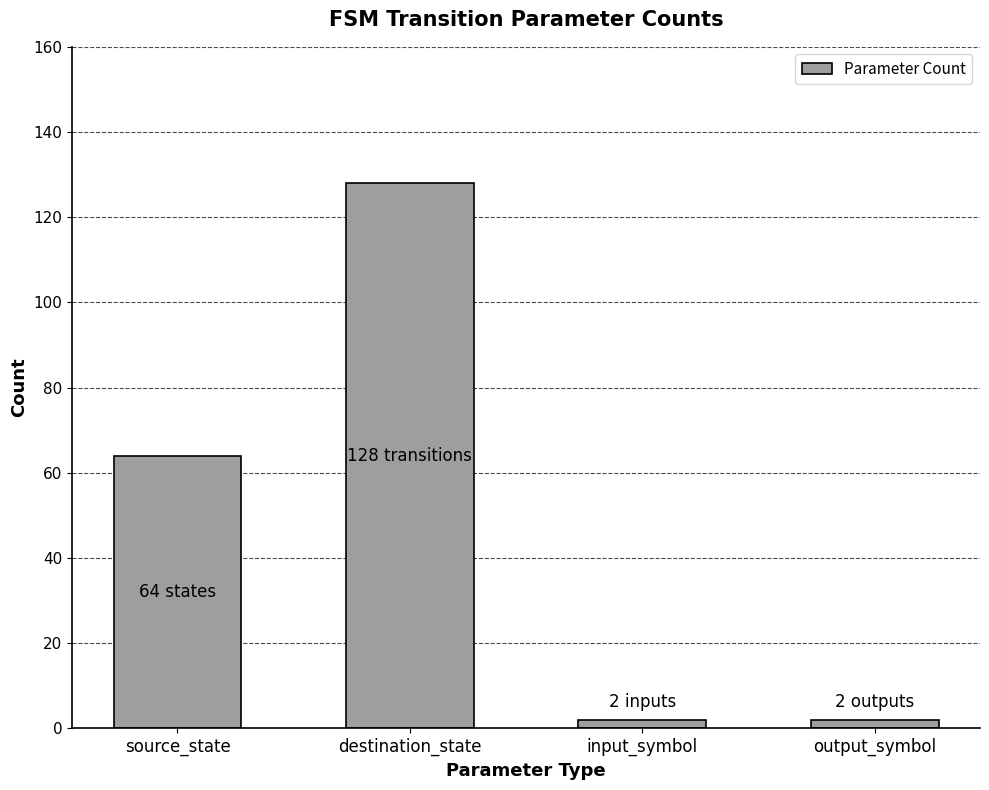

How many data points does each series have?

4